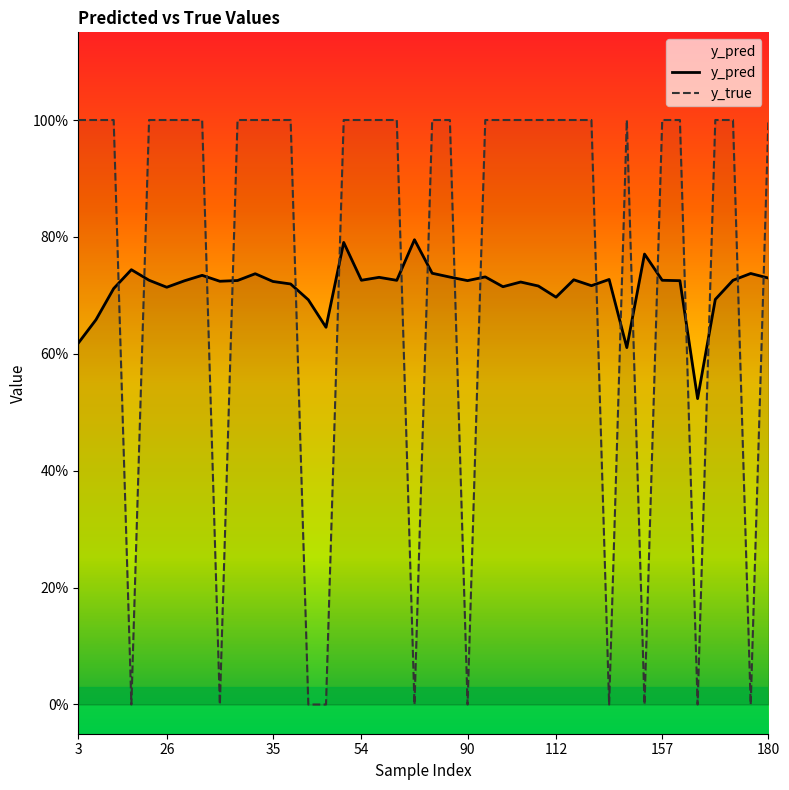

What is the greatest value displayed?

1.0